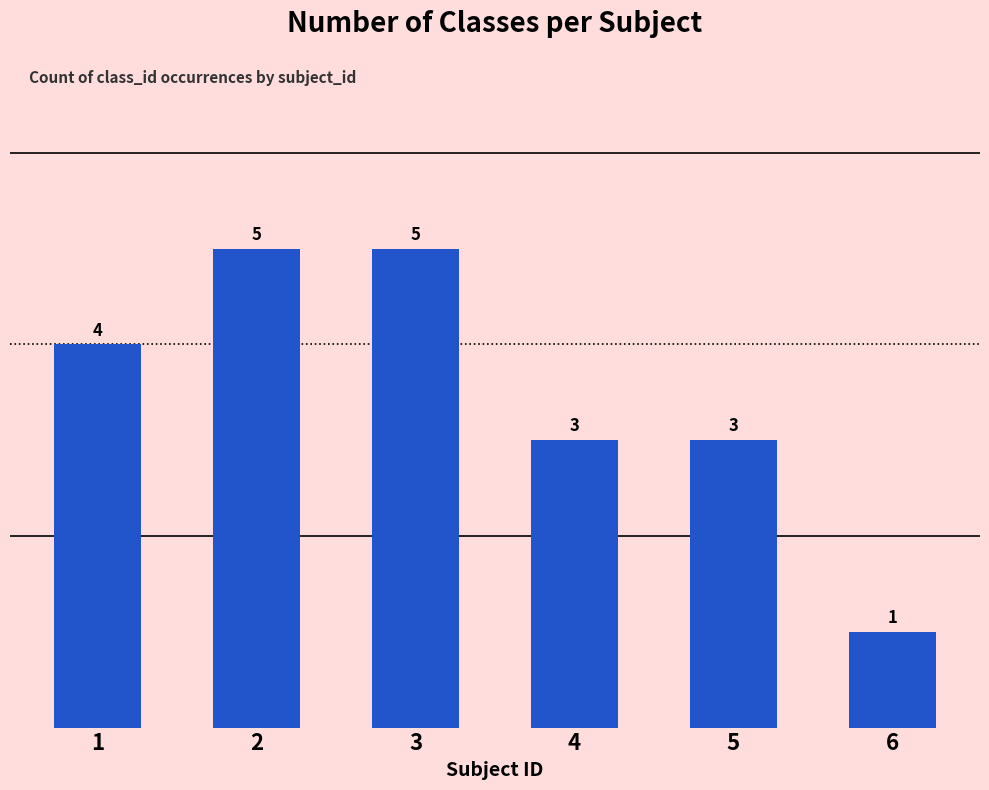

What is the sum of the values at 3 and 6?

6